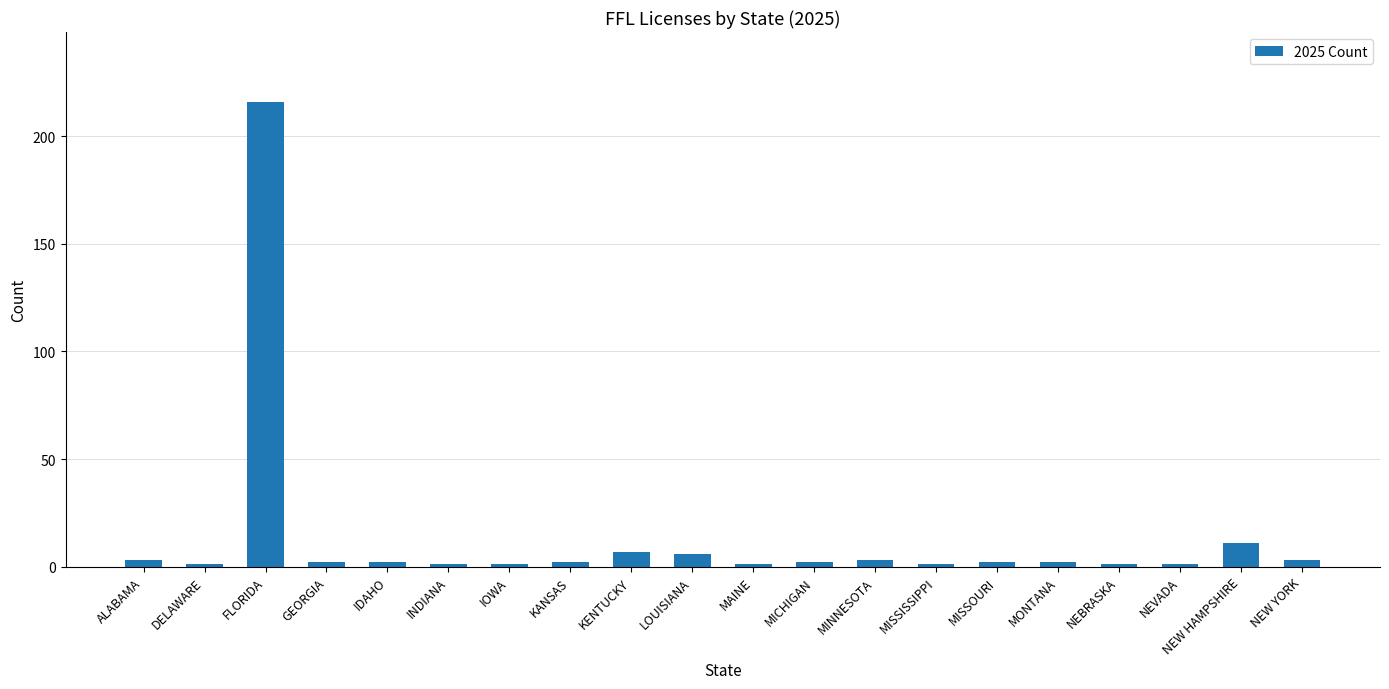

Reading right to left, what are all the values shown in this chart?

3	11	1	1	2	2	1	3	2	1	6	7	2	1	1	2	2	216	1	3